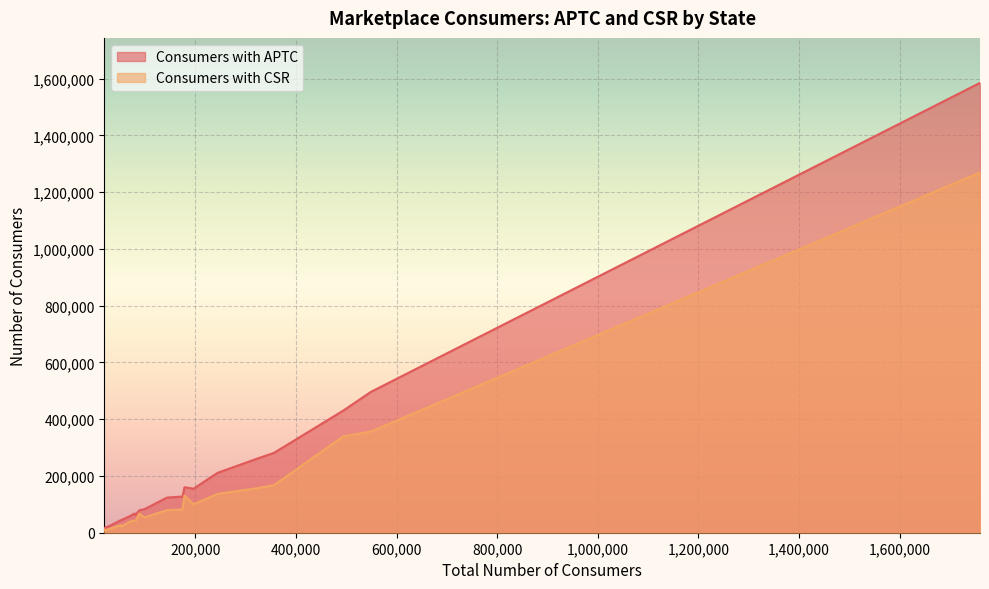

What are all the series names shown in the legend?

Consumers with APTC, Consumers with CSR